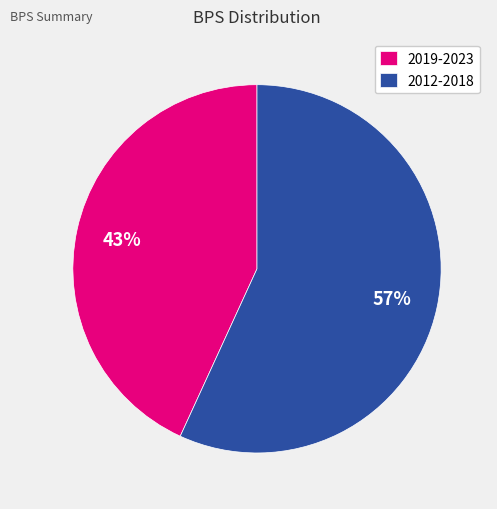

Do 2012-2018 and 2019-2023 together represent more than half of the pie?

Yes